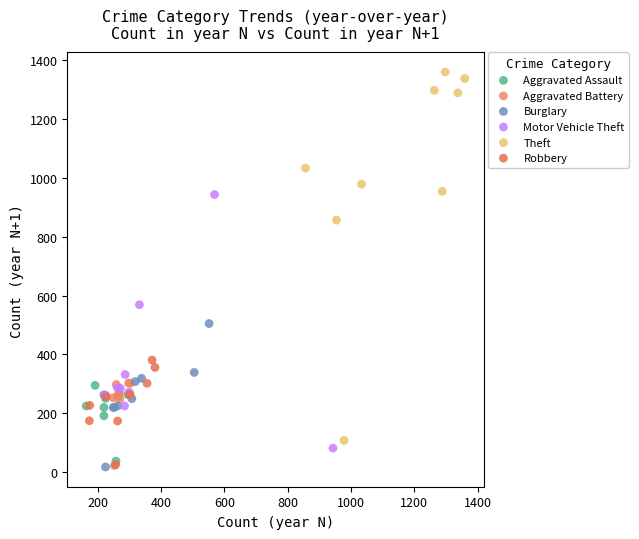

Which series contains the highest Y value?

Theft